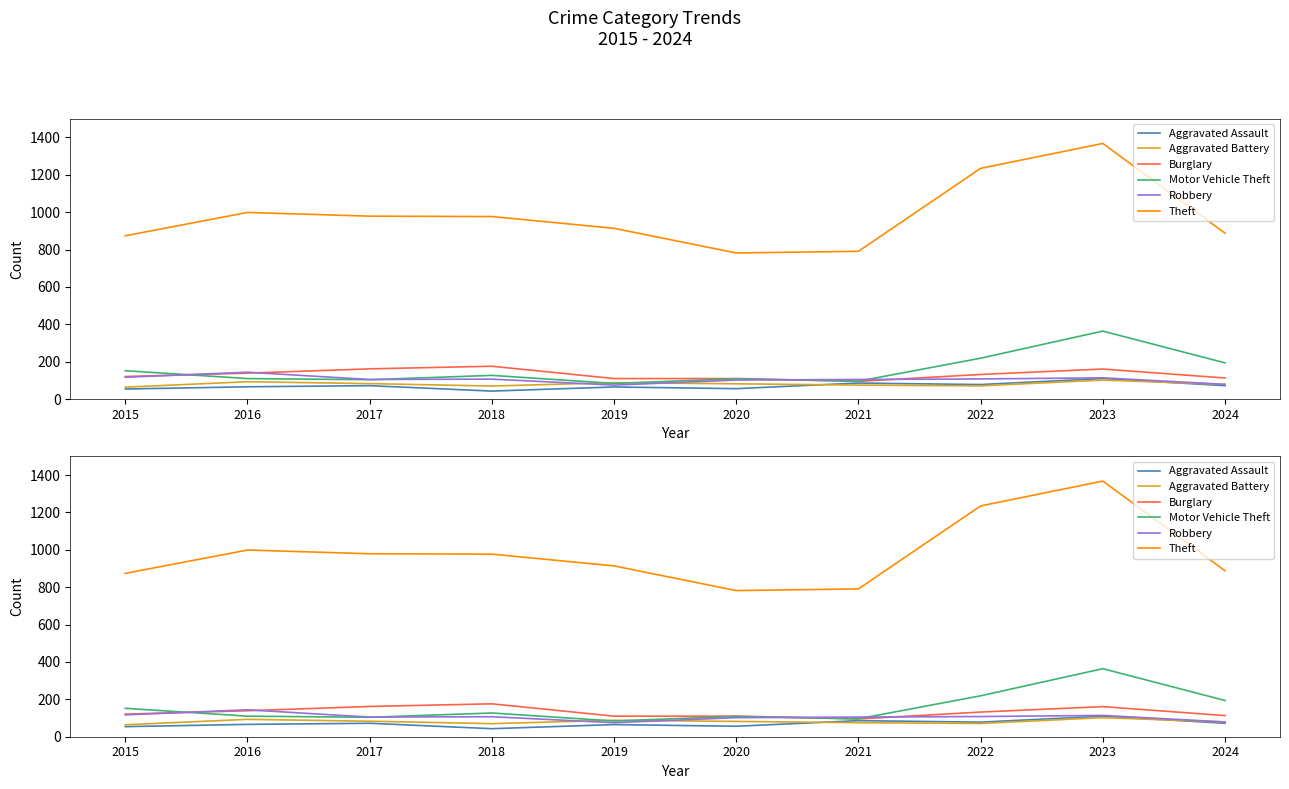

At how many categories does at least one series exceed 513?

10